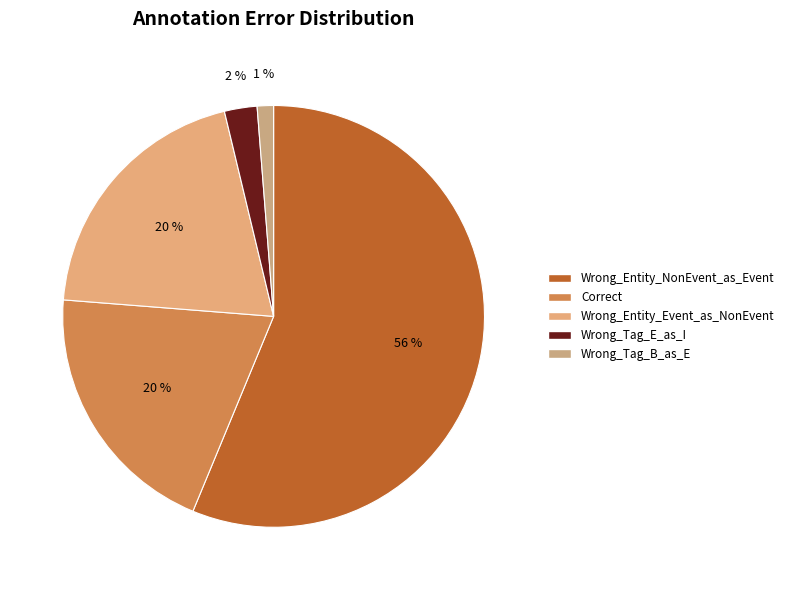

Count the number of slices in the pie.

5